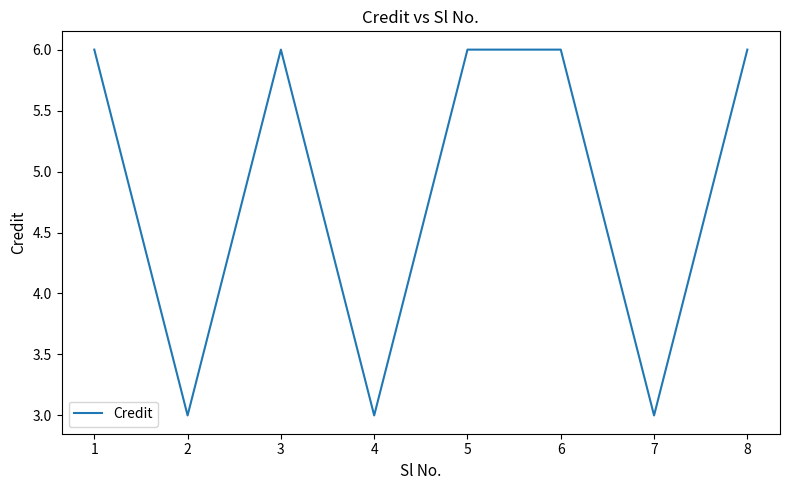

Where is the first local minimum?

2